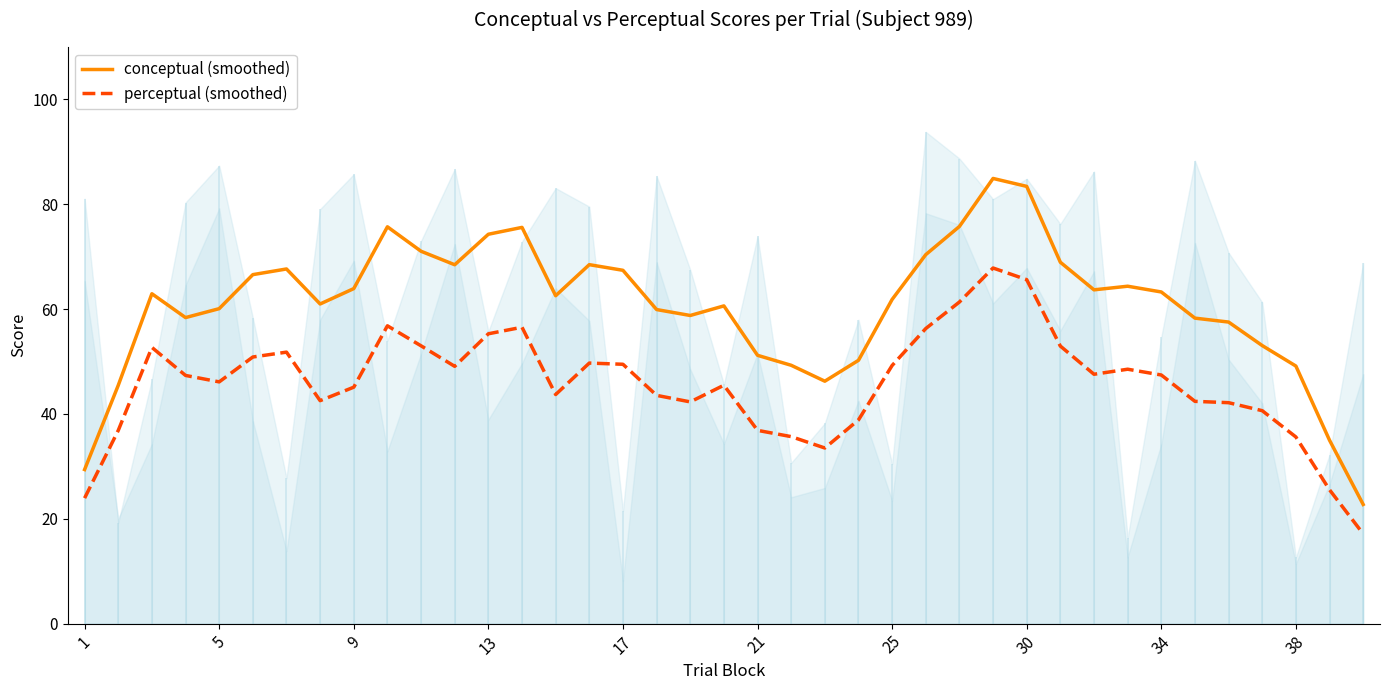

What is the lowest value of the conceptual (smoothed) series?

22.7